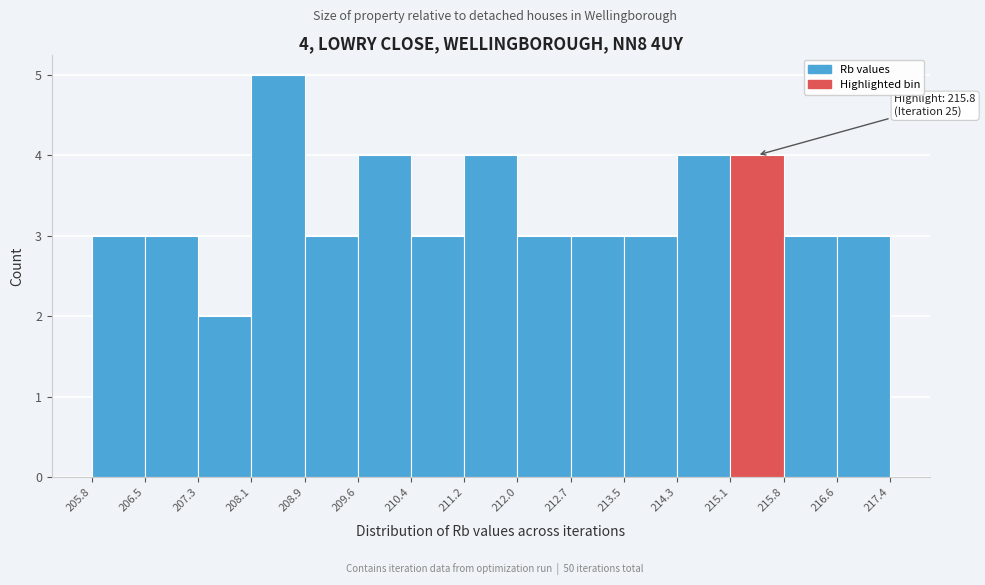

Over which range of the x-axis is the bar tallest?

208.1 to 208.9